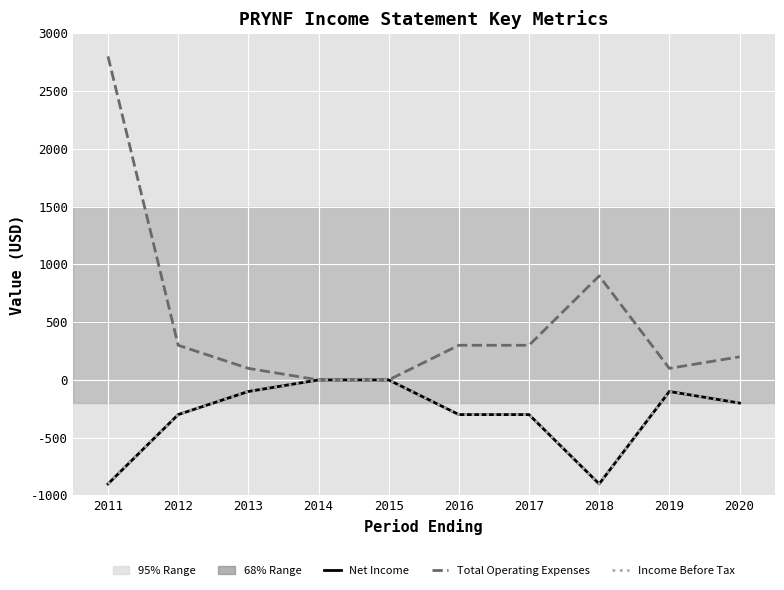

The value of Income Before Tax at 2015 is 0. True or false?

True